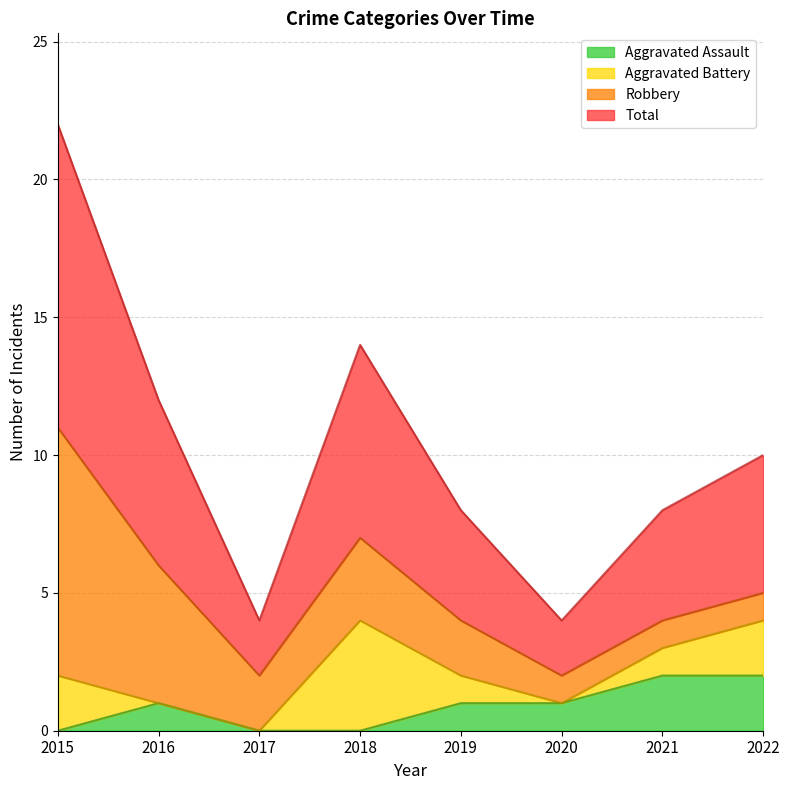

What is the average value of the Total series?

5